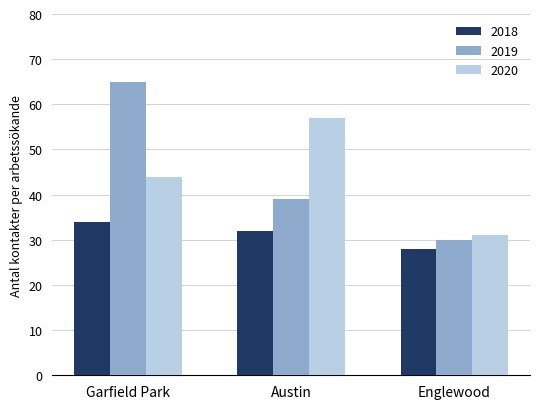

What is the average value of the 2018 series?

31